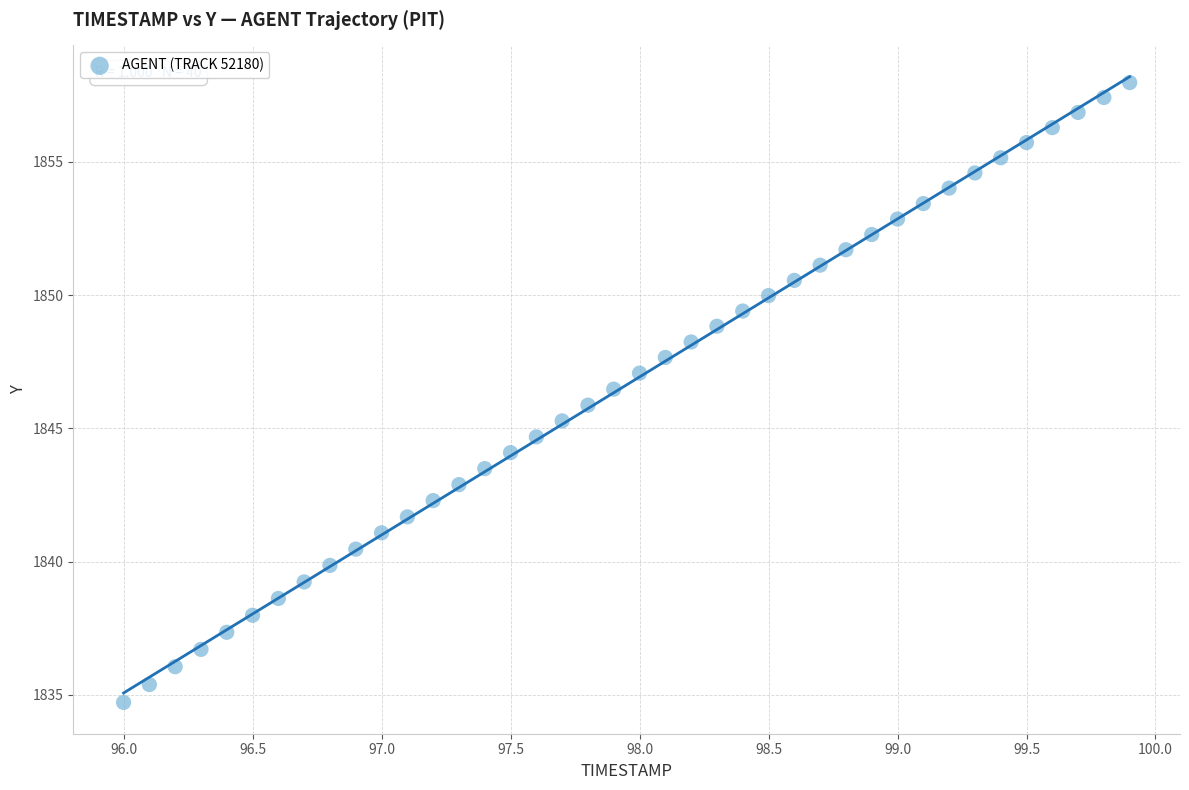

What is the range of X values (max minus min)?

3.9